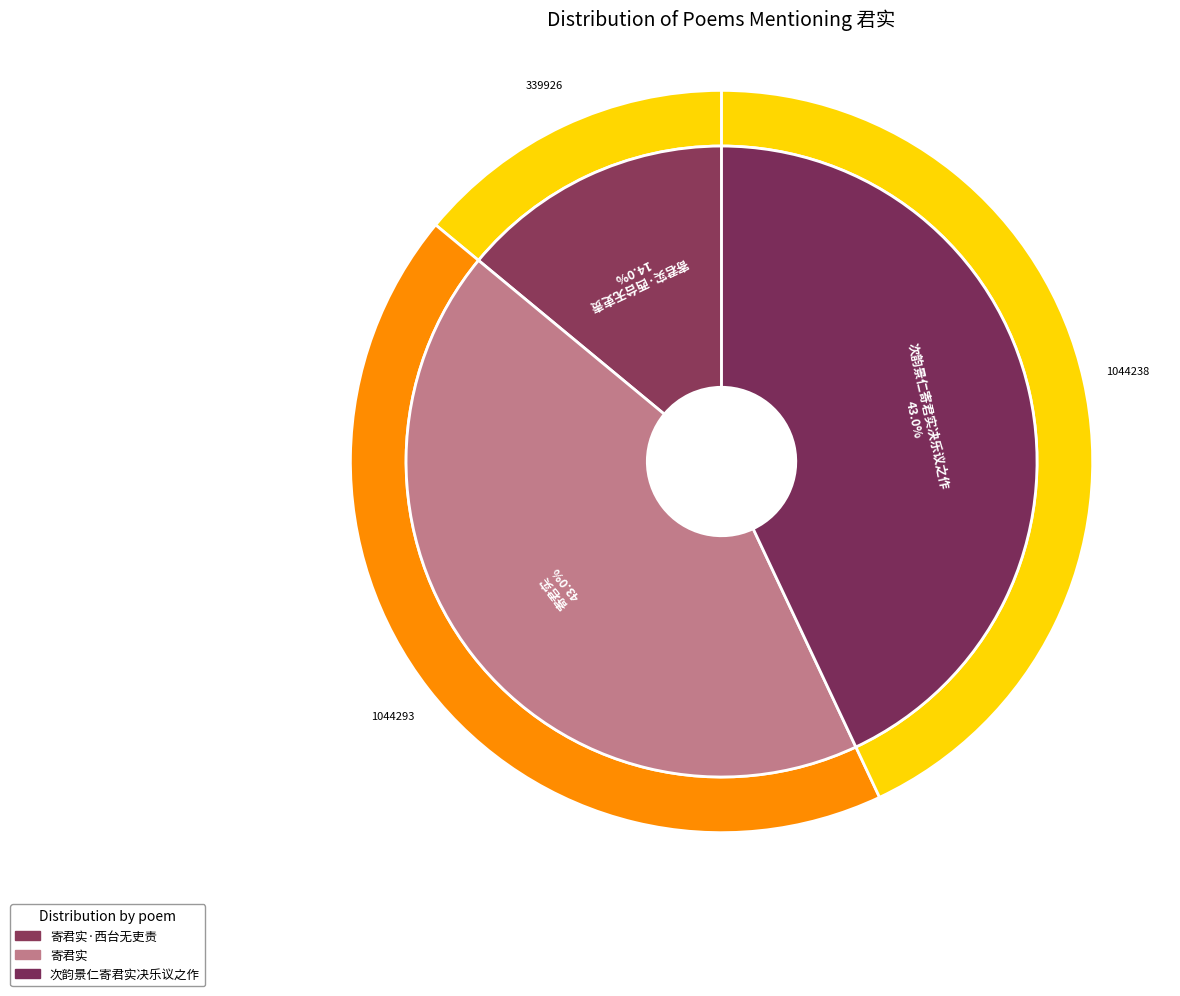

Between 寄君实·西台无吏责 and 次韵景仁寄君实决乐议之作, which is larger?

次韵景仁寄君实决乐议之作